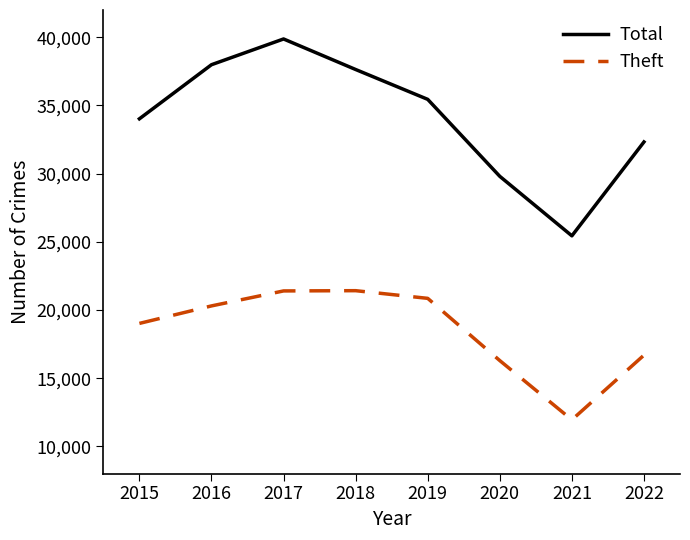

What is the maximum value for Theft?

21417